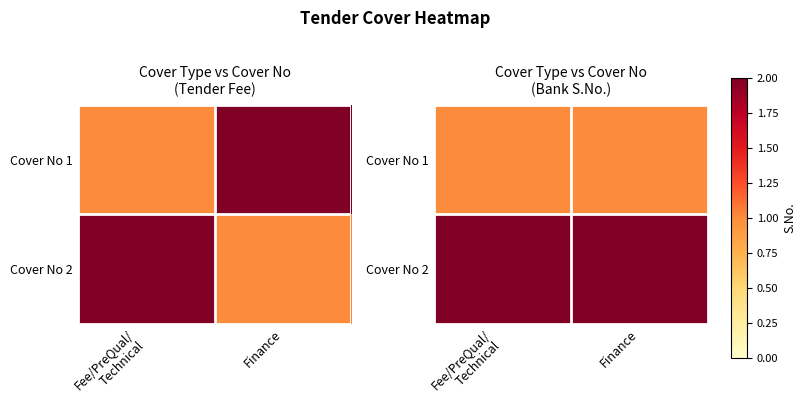

At how many categories does at least one series exceed 1?

2